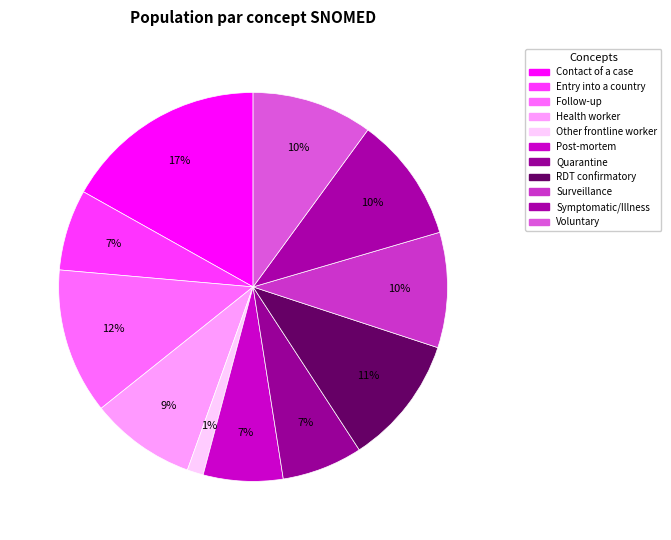

How many segments does this pie chart have?

11